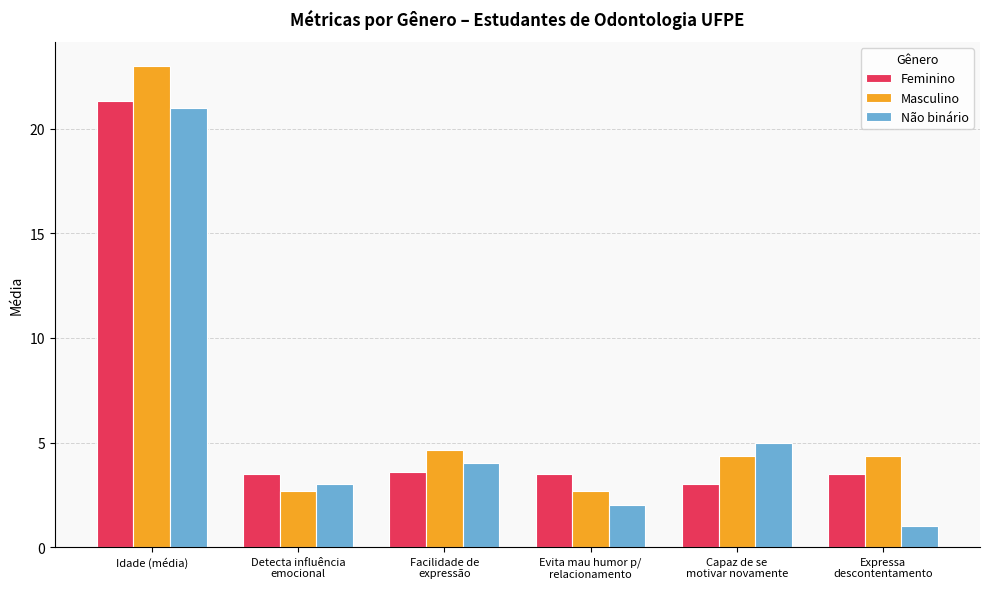

What are all the series names shown in the legend?

Feminino, Masculino, Não binário